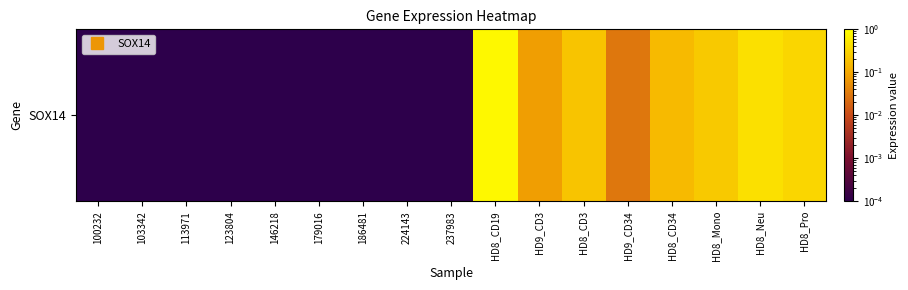

The chart shows a value of 0.3 at HD8_CD3. True or false?

False